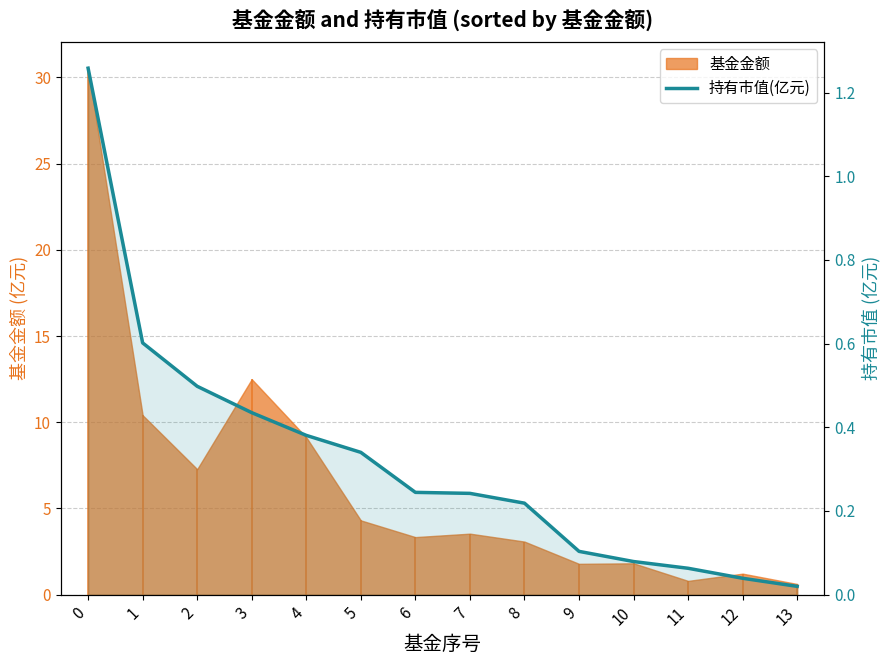

Does the chart have visible grid lines?

Yes